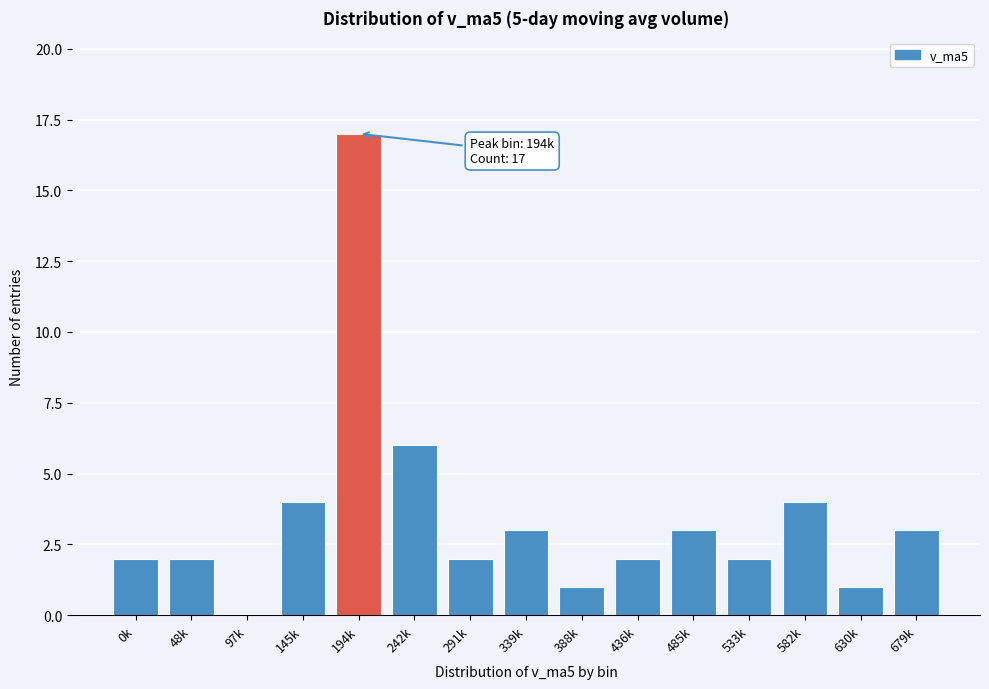

Reading left to right, transcribe all the data shown in this chart.

0k=2	48k=2	97k=0	145k=4	194k=17	242k=6	291k=2	339k=3	388k=1	436k=2	485k=3	533k=2	582k=4	630k=1	679k=3